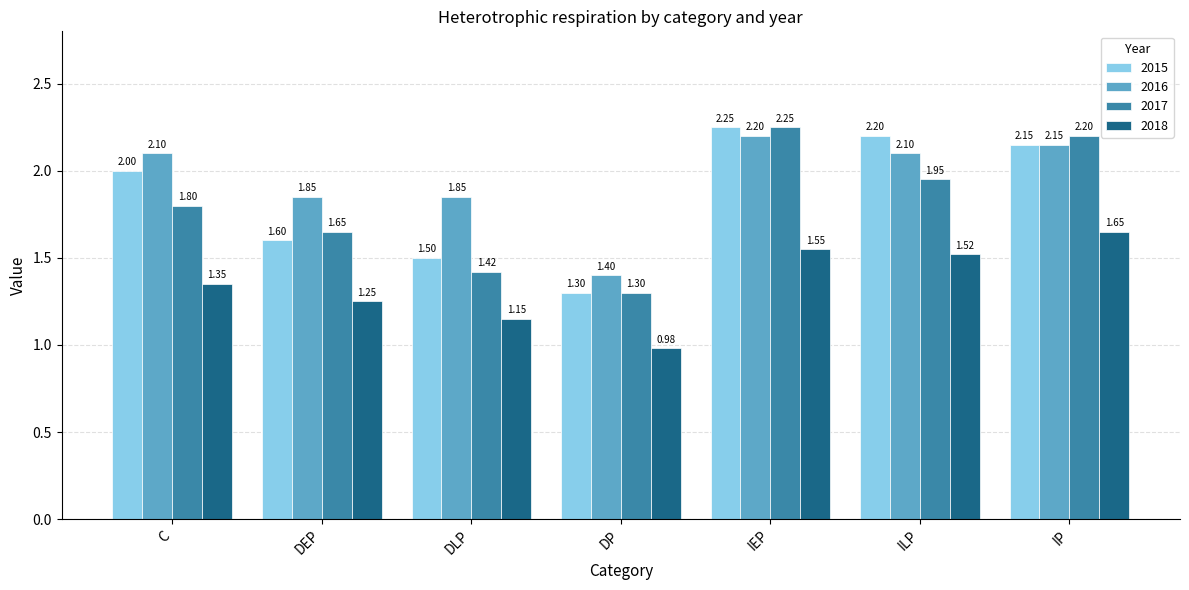

The 2018 series shows 1.5 at ILP. True or false?

True